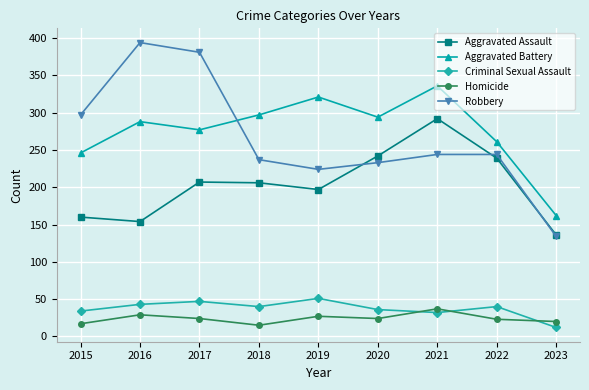

What is the value of the Homicide point at the 2nd from the left?

29